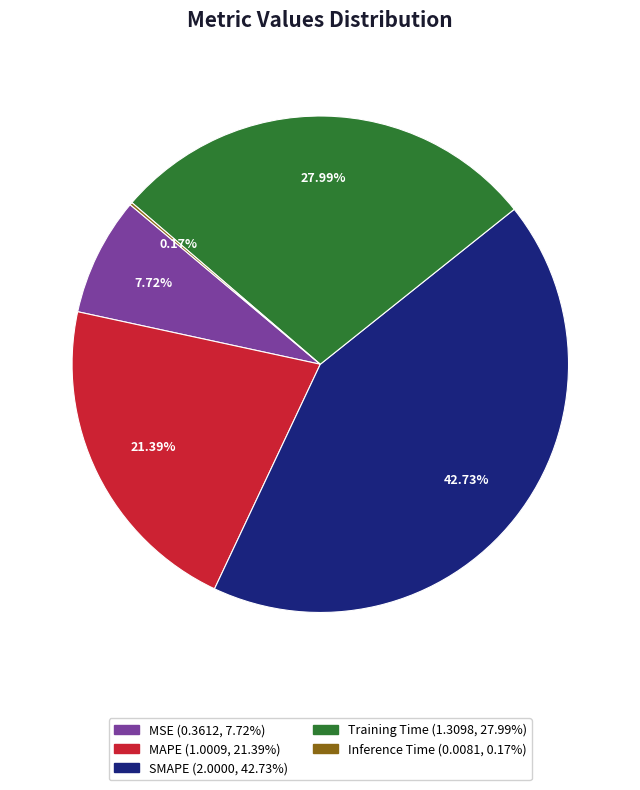

To the nearest percent, what percentage of the pie is Training Time?

28%